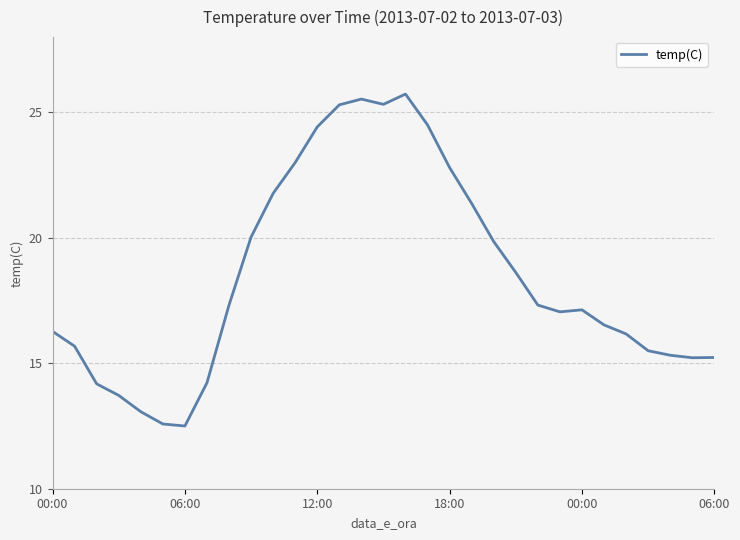

What is the maximum value shown in the chart?

25.7